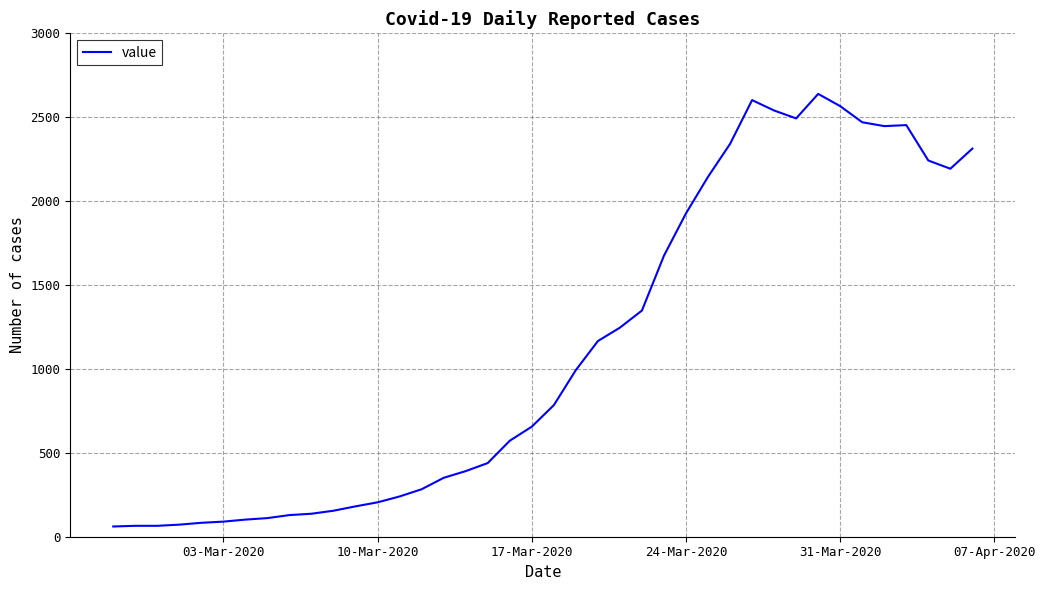

What is the maximum value shown in the chart?

2639